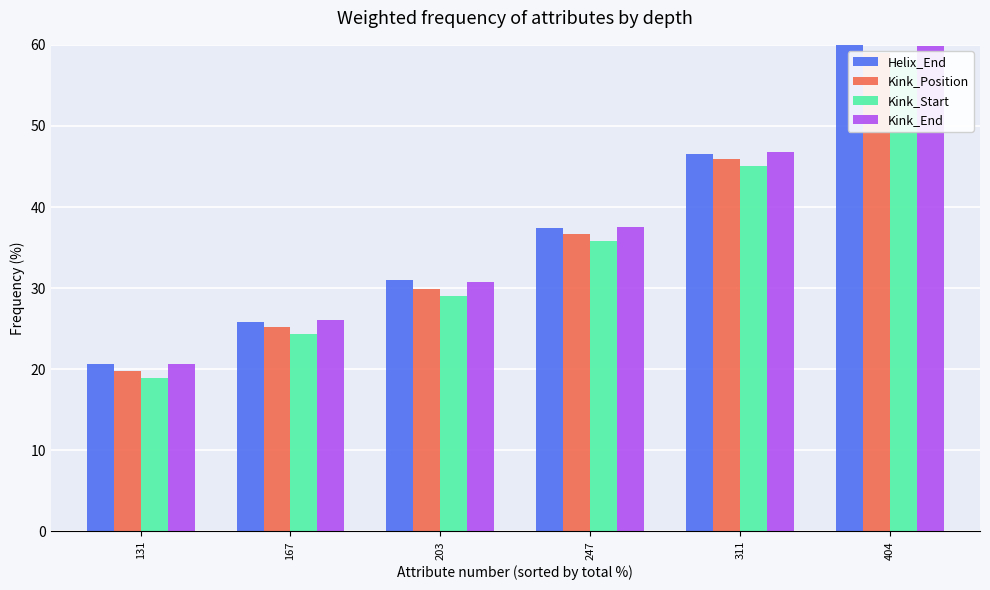

Does the chart contain stacked bars?

No